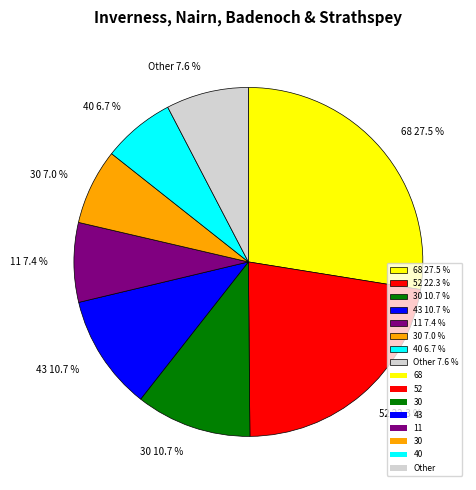

Count the number of slices in the pie.

8